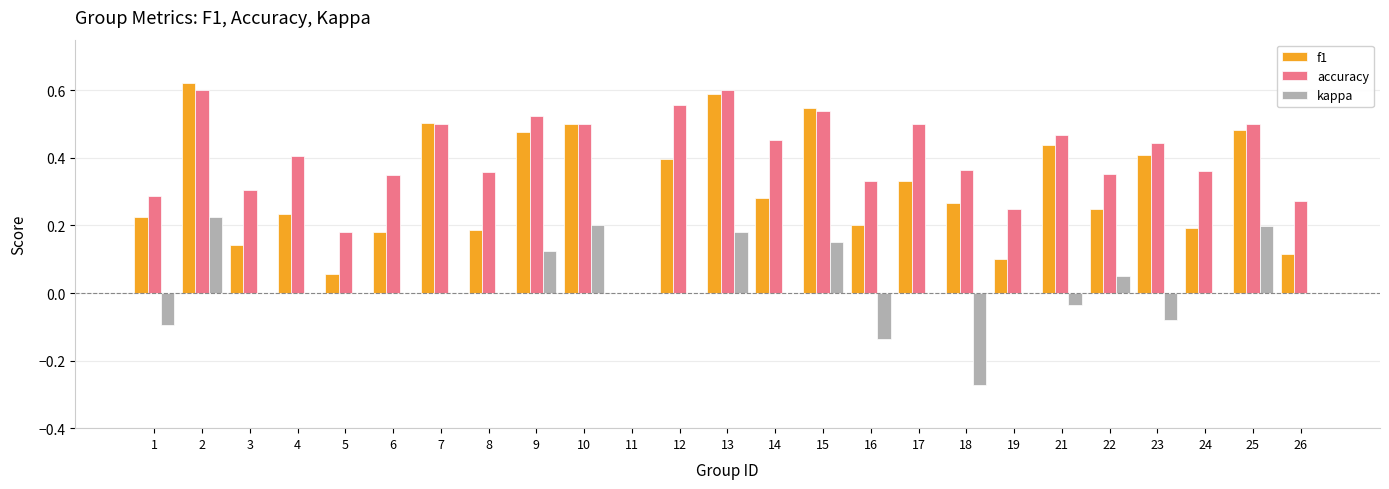

Which series changed the most between 7 and 10?

kappa